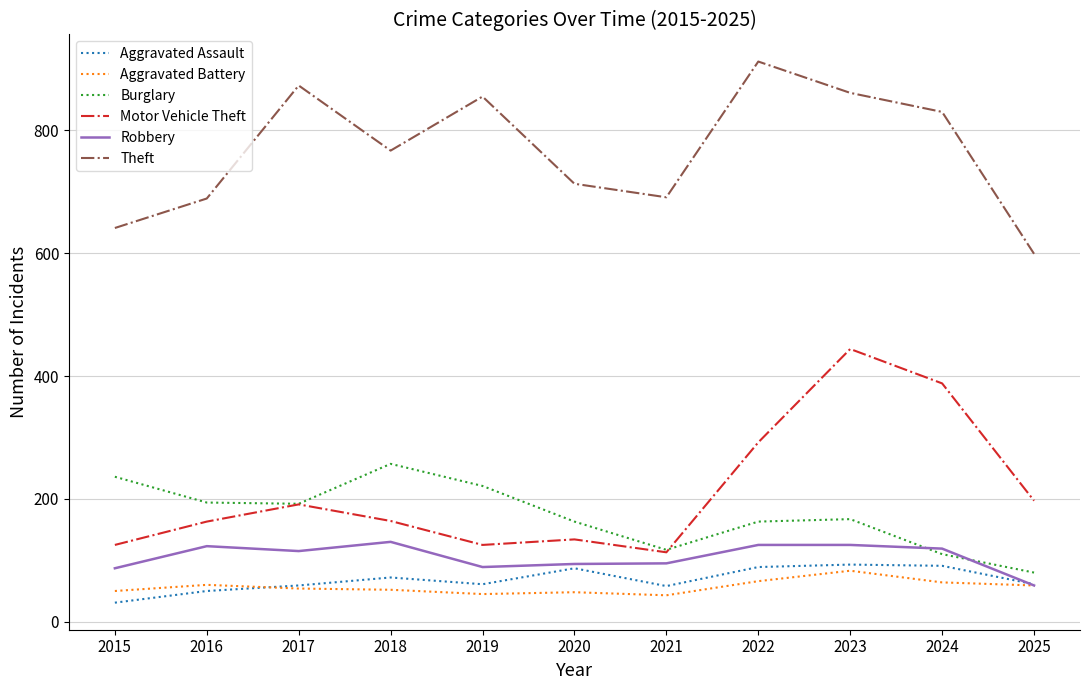

Which series has the largest range (max minus min)?

Motor Vehicle Theft